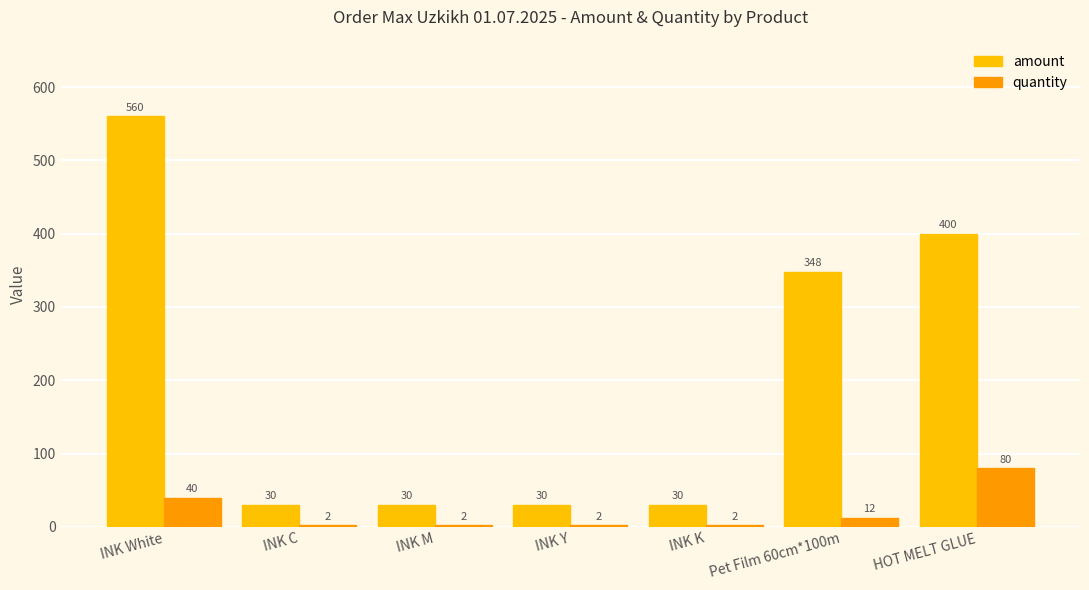

What is the highest value of the amount series?

560